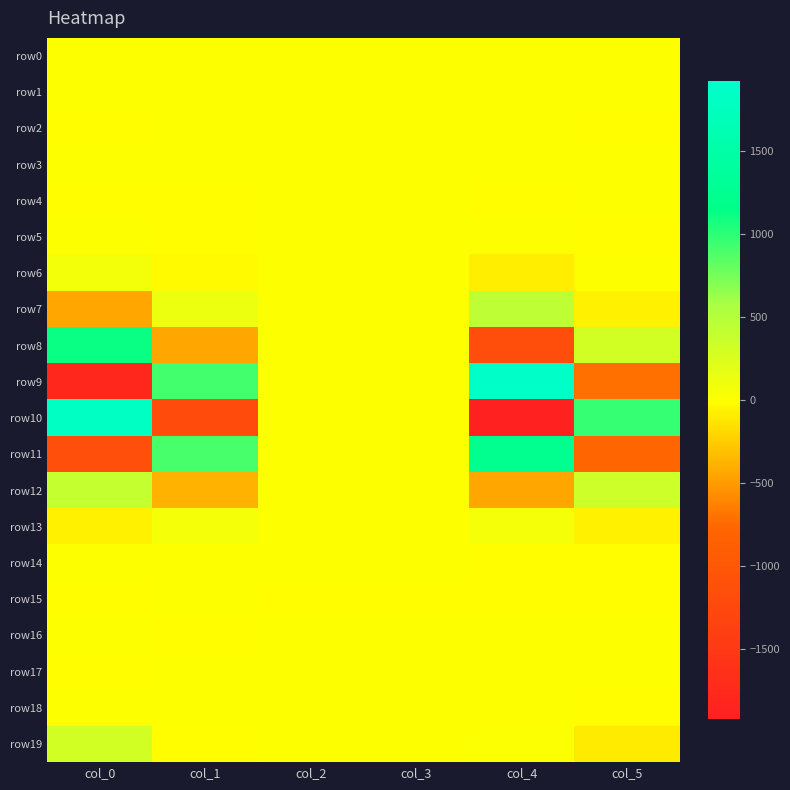

What is the smallest value displayed?

-1917.9